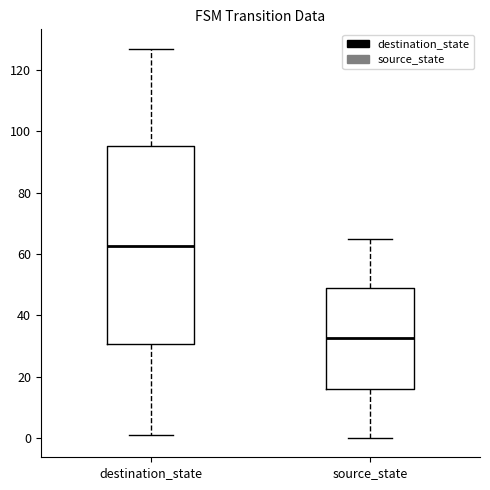

Which box's median line is the lowest?

source_state